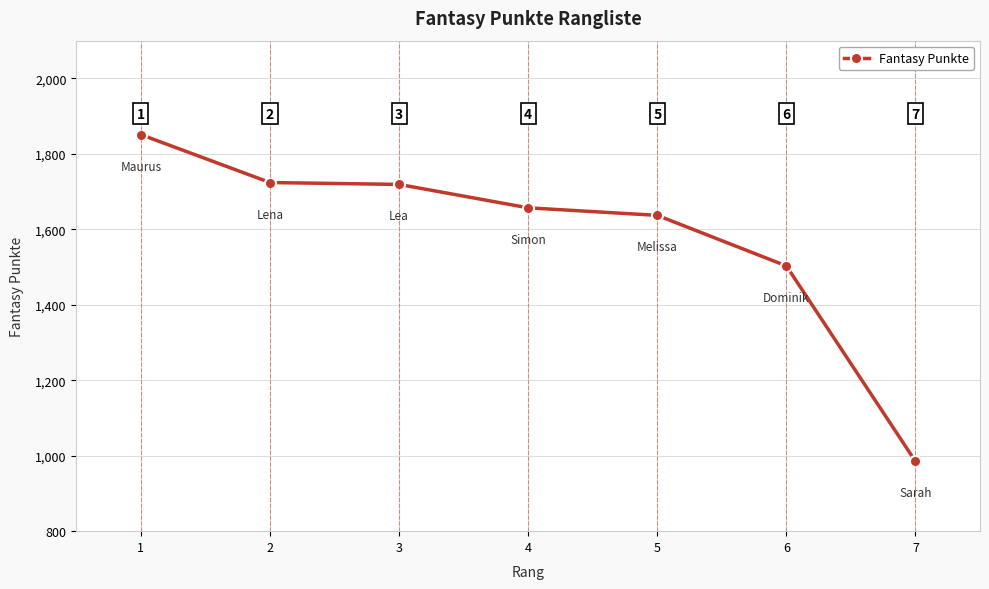

Which category has the lowest value across all series?

7